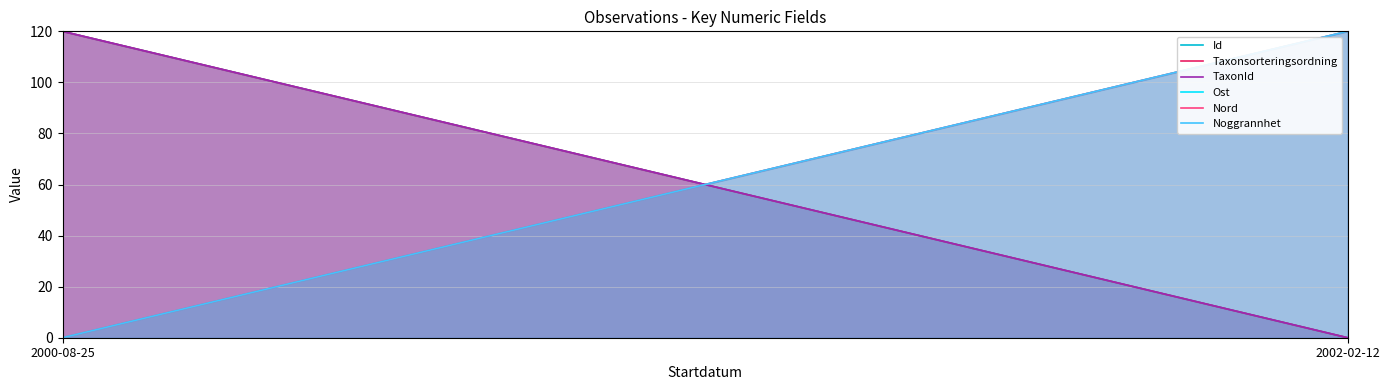

What is the sum of all Ost values?

120